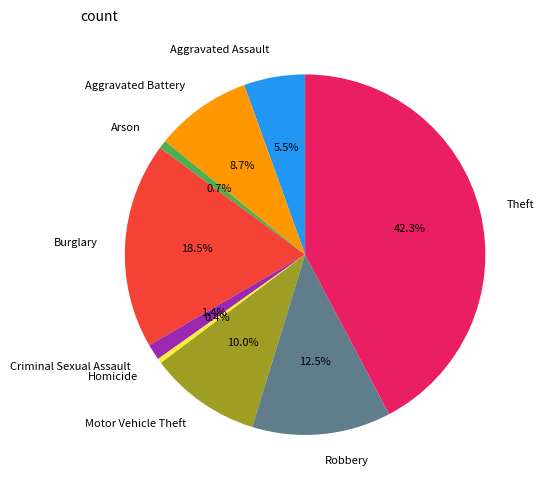

Which has a higher value, Theft or Motor Vehicle Theft?

Theft